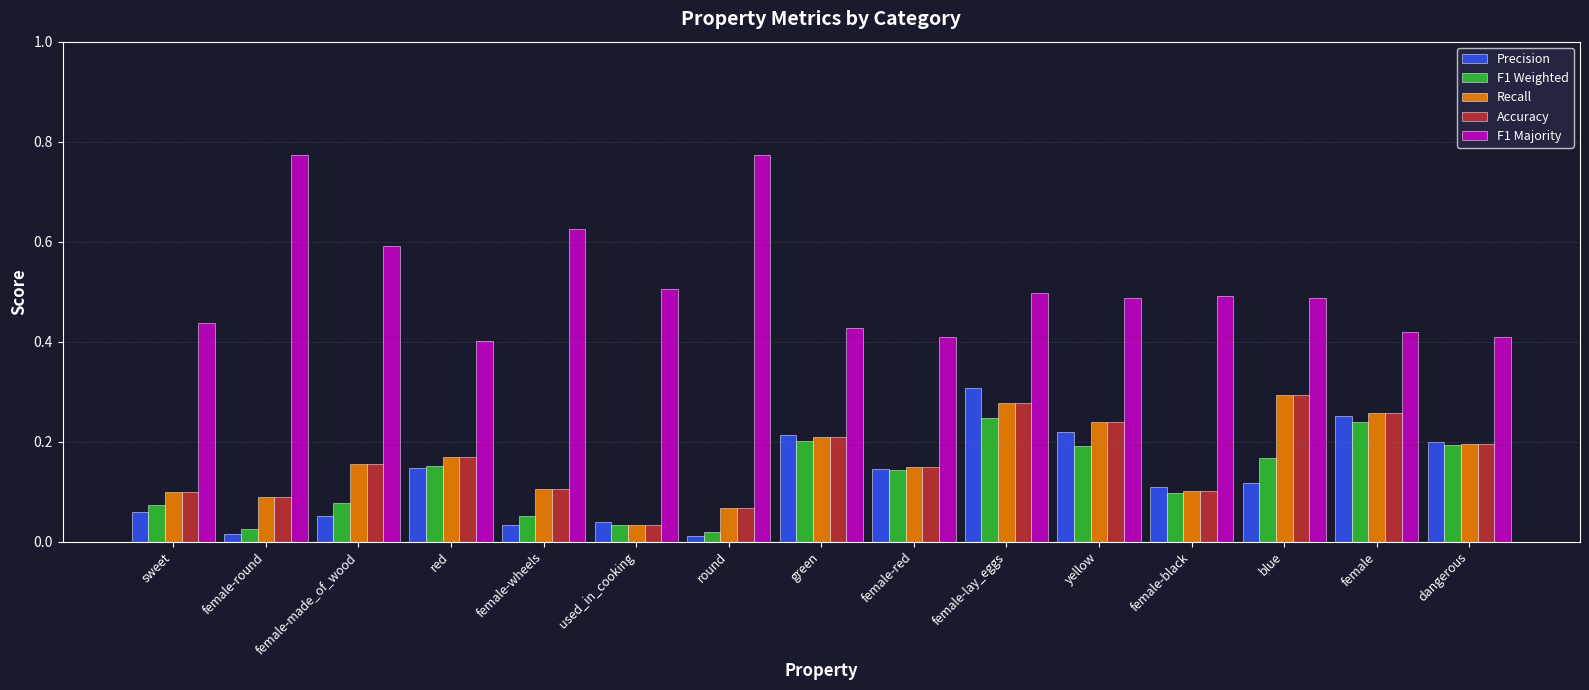

At which label is Accuracy closest to 0?

used_in_cooking